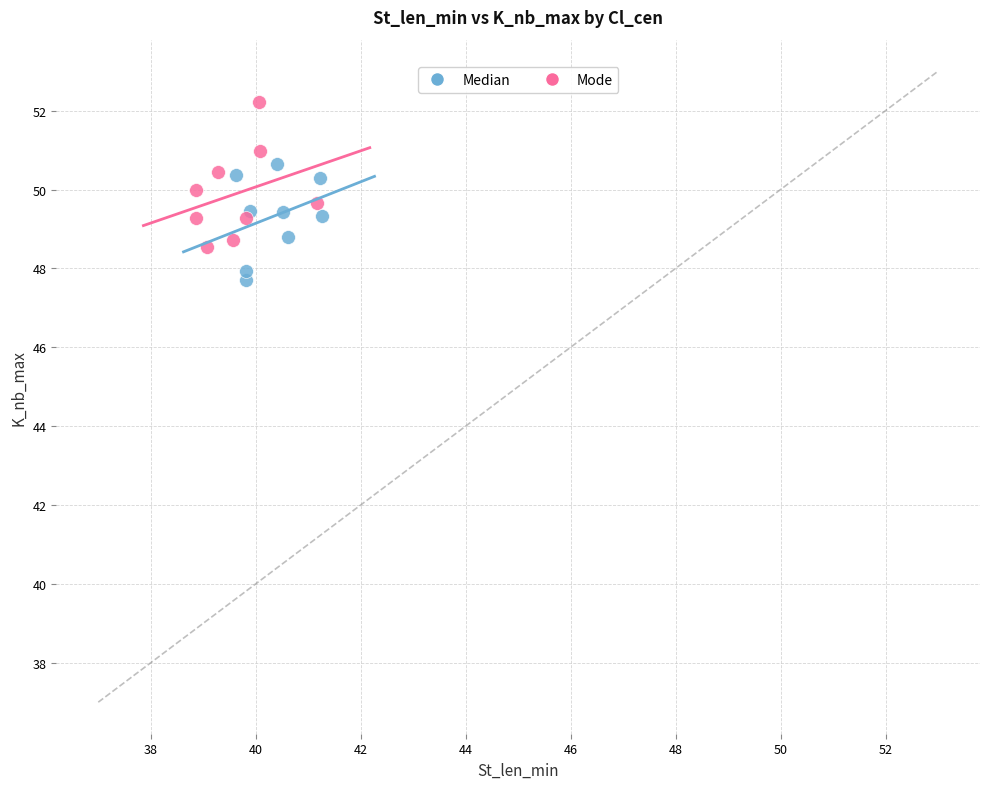

Which series contains the lowest Y value?

Median